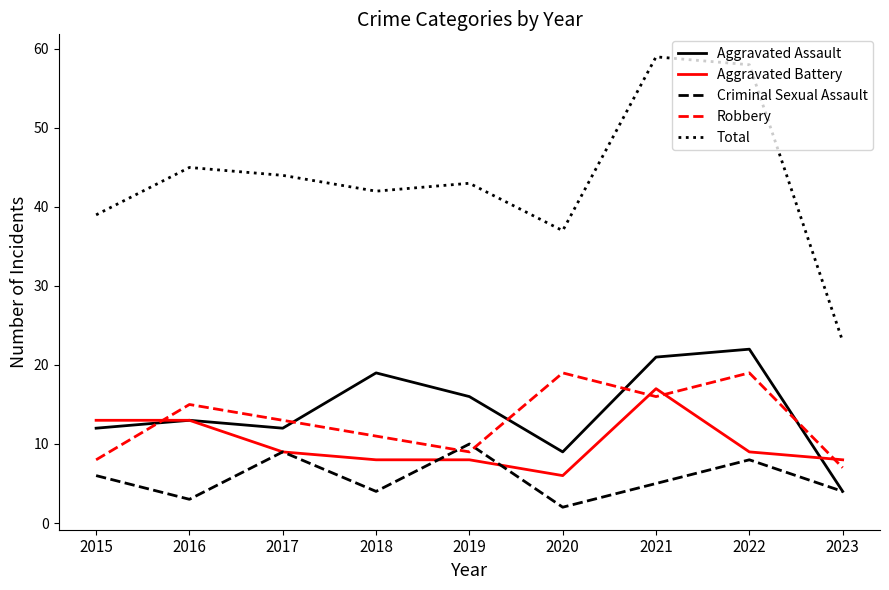

What is the difference between the maximum and minimum values in the Criminal Sexual Assault series?

8